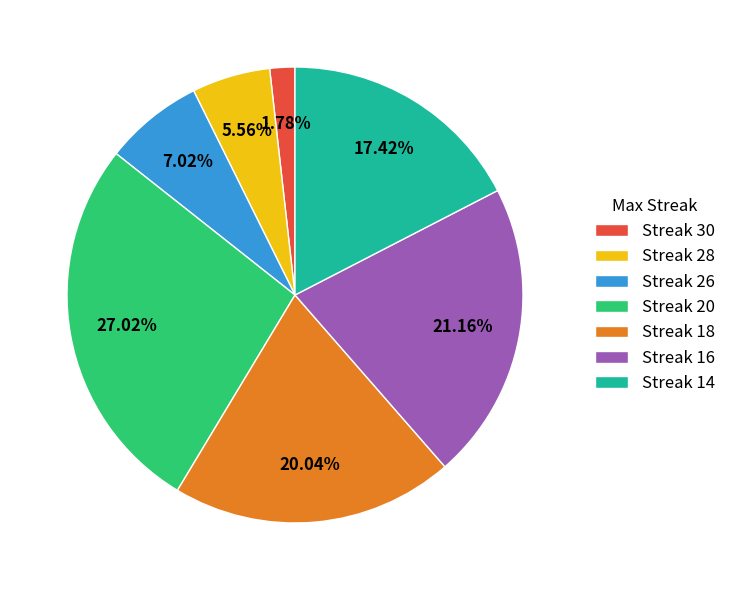

Is the sum of Streak 30 and Streak 14 greater than half?

No